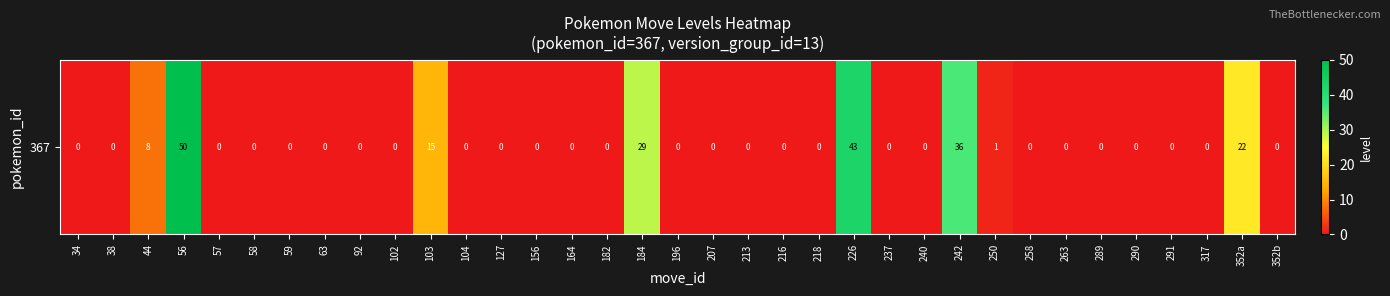

True or false: the data shows 0 at 58.

True